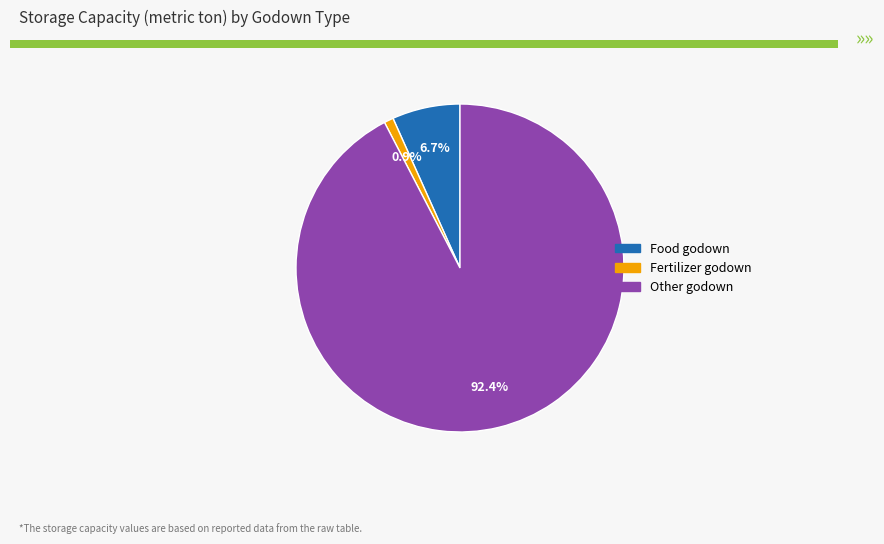

Is there any slice that represents more than half of the pie?

Yes